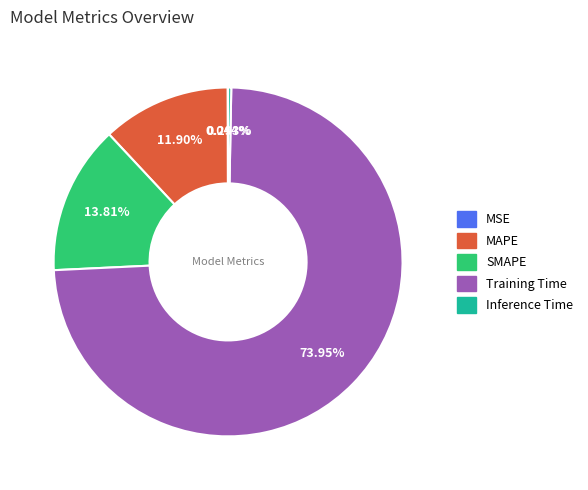

Does Inference Time account for over 50% of the chart?

No